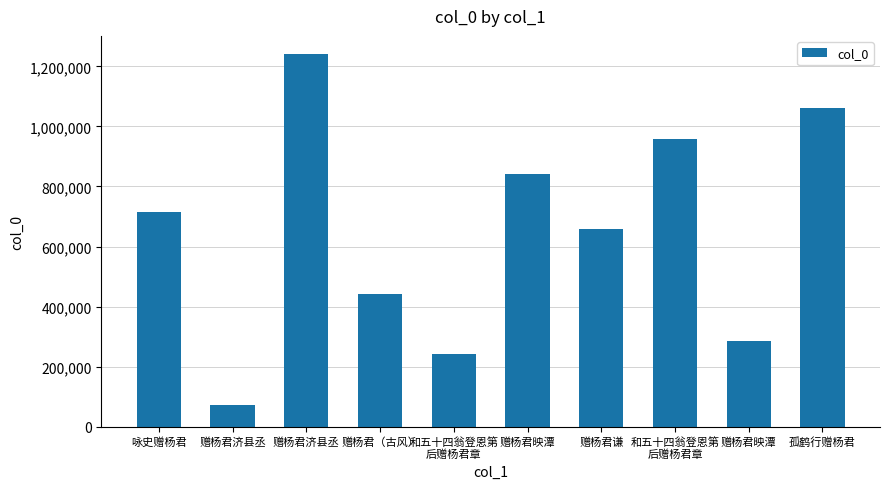

Reading left to right, transcribe all the data shown in this chart.

咏史赠杨君=713611	赠杨君济县丞=72115	赠杨君济县丞=1239490	赠杨君（古风）=442396	和五十四翁登恩第
后赠杨君章=241720	赠杨君映潭=839907	赠杨君谦=658601	和五十四翁登恩第
后赠杨君章=957634	赠杨君映潭=285009	孤鹤行赠杨君=1060624